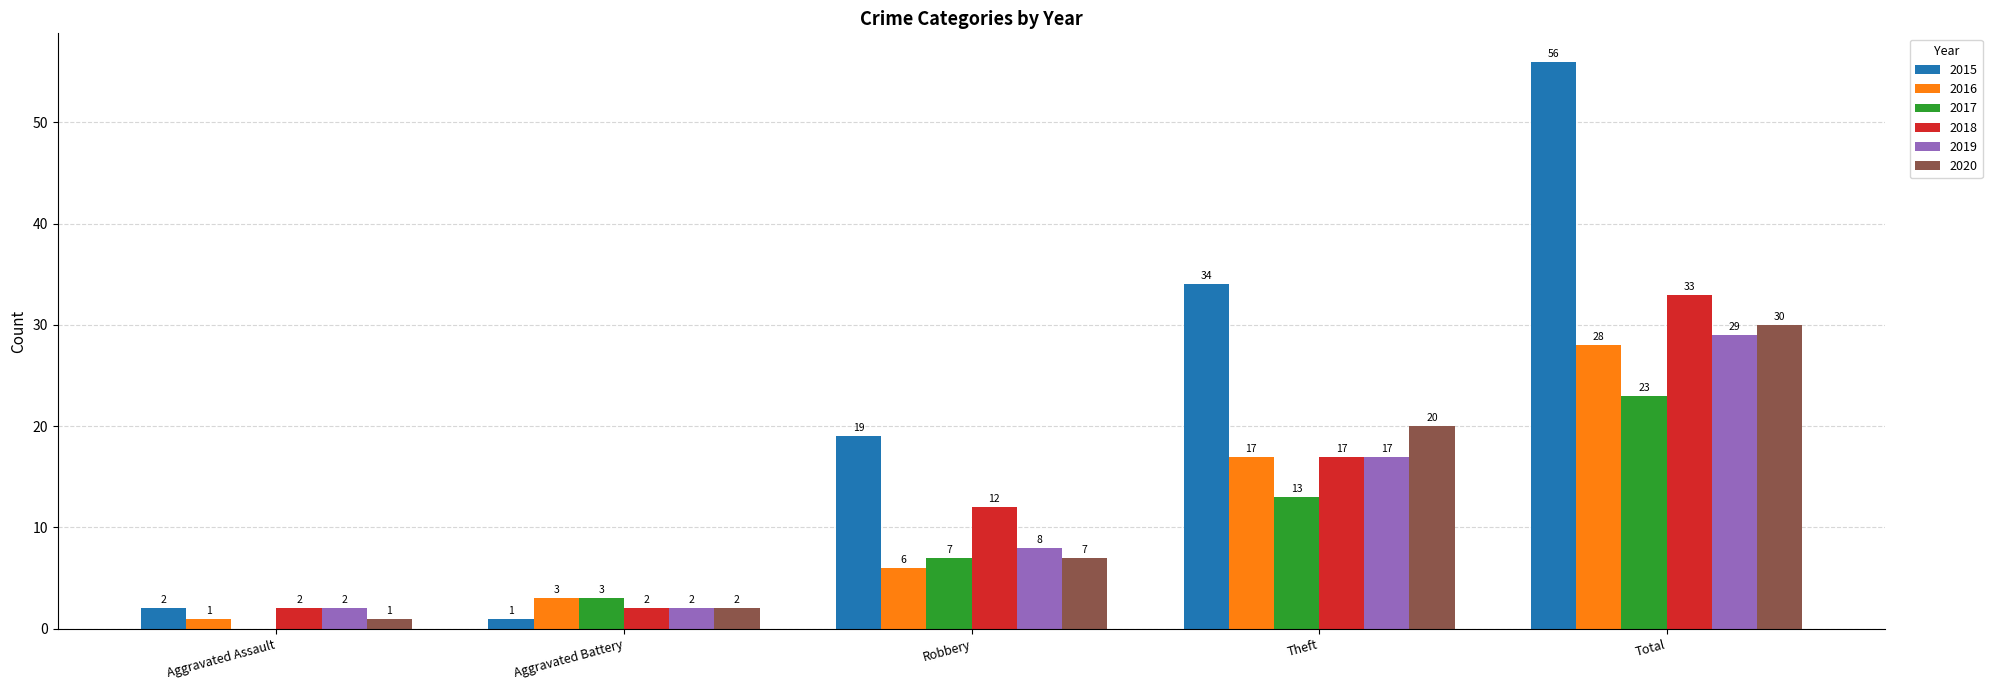

Reading left to right, what are all the values shown in this chart?

2015: Aggravated Assault=2	Aggravated Battery=1	Robbery=19	Theft=34	Total=56
2016: Aggravated Assault=1	Aggravated Battery=3	Robbery=6	Theft=17	Total=28
2017: Aggravated Assault=0	Aggravated Battery=3	Robbery=7	Theft=13	Total=23
2018: Aggravated Assault=2	Aggravated Battery=2	Robbery=12	Theft=17	Total=33
2019: Aggravated Assault=2	Aggravated Battery=2	Robbery=8	Theft=17	Total=29
2020: Aggravated Assault=1	Aggravated Battery=2	Robbery=7	Theft=20	Total=30